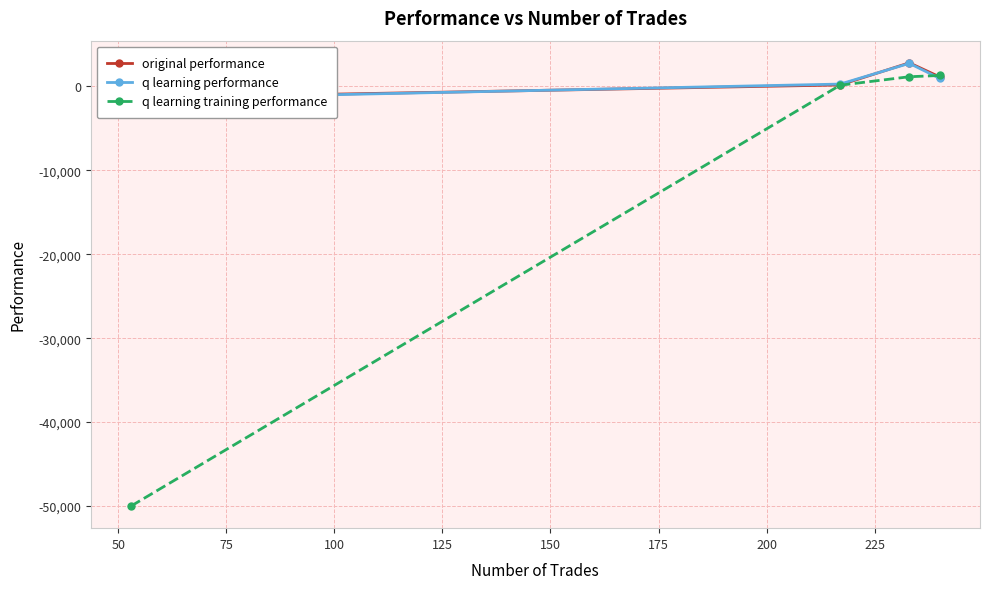

What is the maximum value for q learning training performance?

1303.4